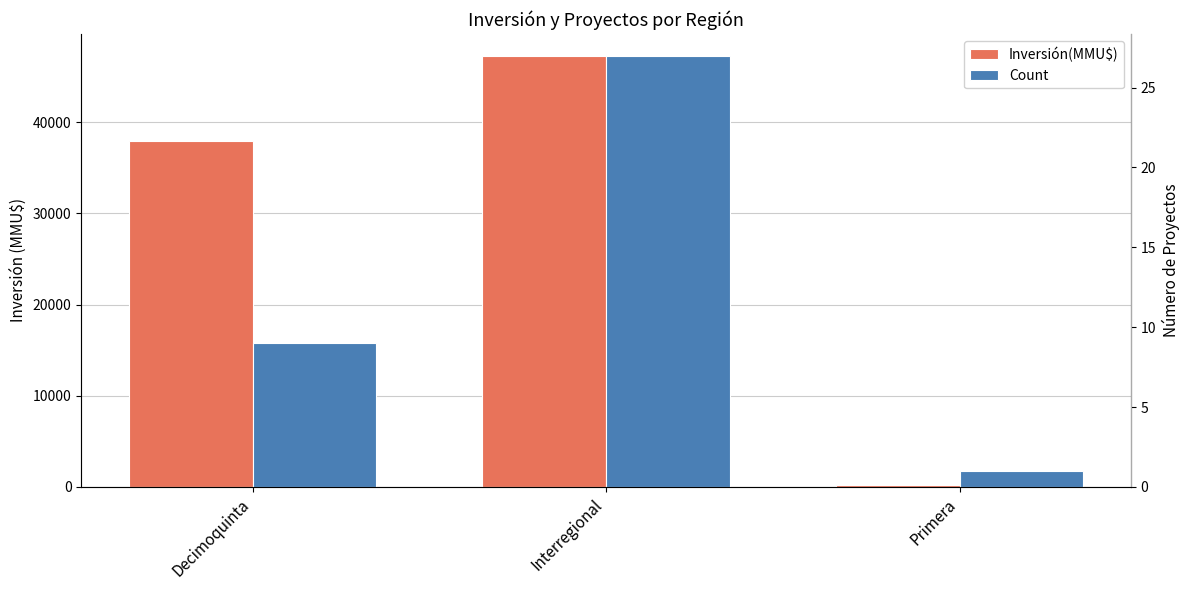

What is the difference between the highest and lowest values at Primera?

222